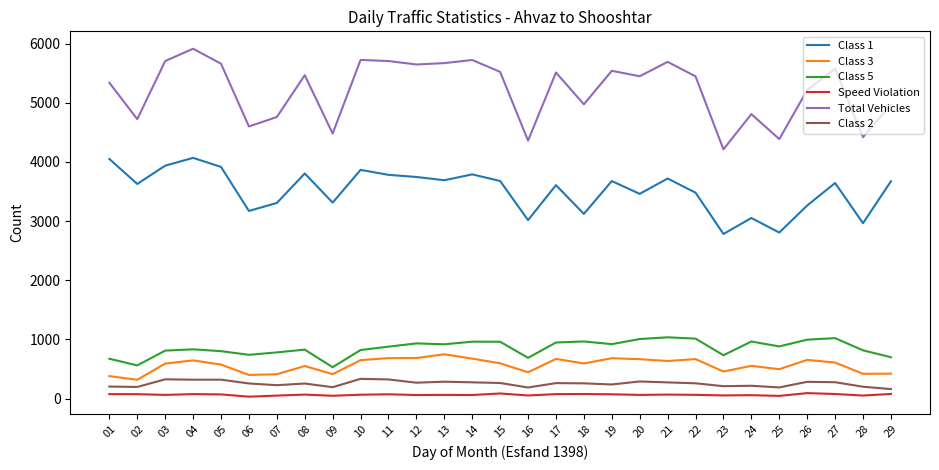

In Class 5, how many points are higher than both neighbors (excluding endpoints)?

8